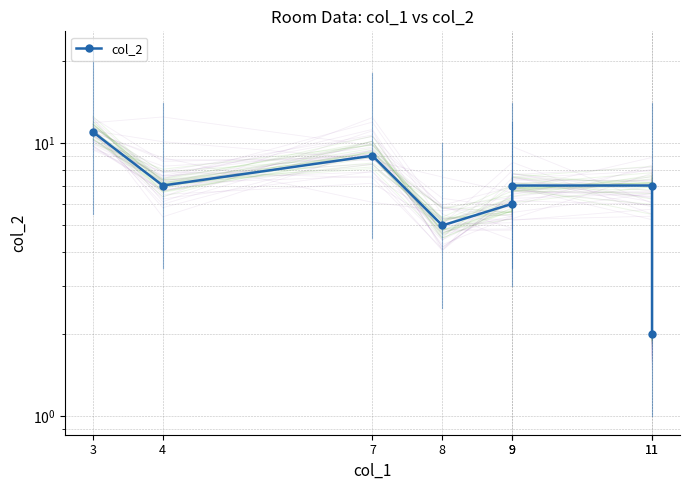

Which label corresponds to the largest value in the chart?

3